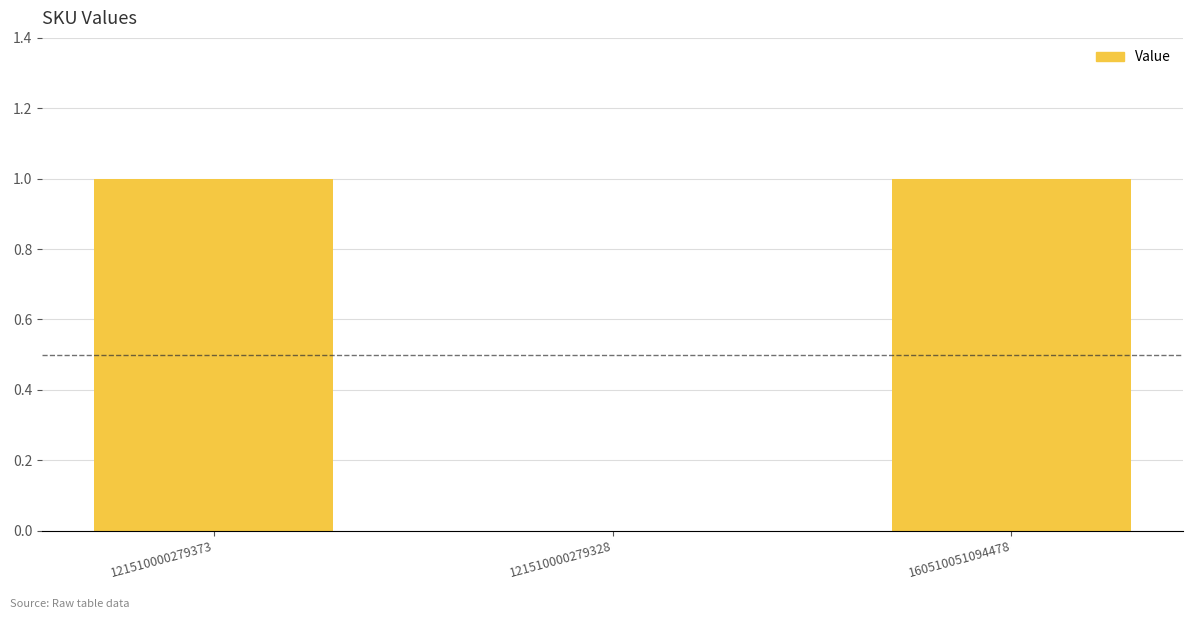

Reading left to right, list all the values displayed in this chart.

1	0	1